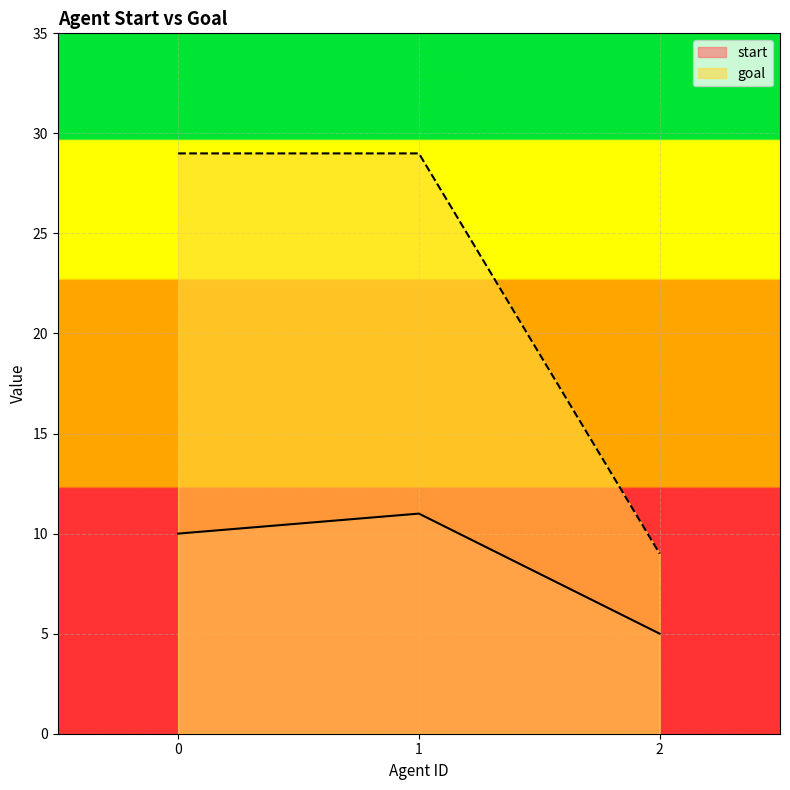

Which series has the largest range (max minus min)?

goal